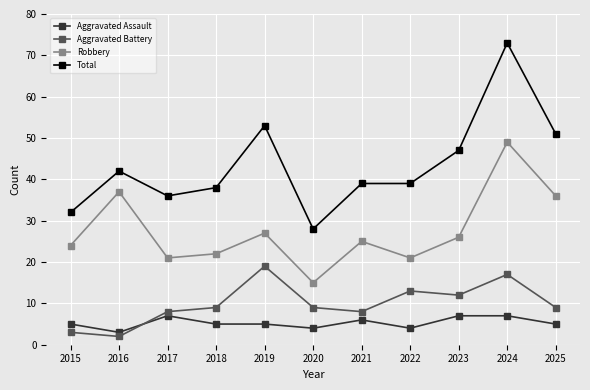

Is this an area chart (filled region under the line)?

No